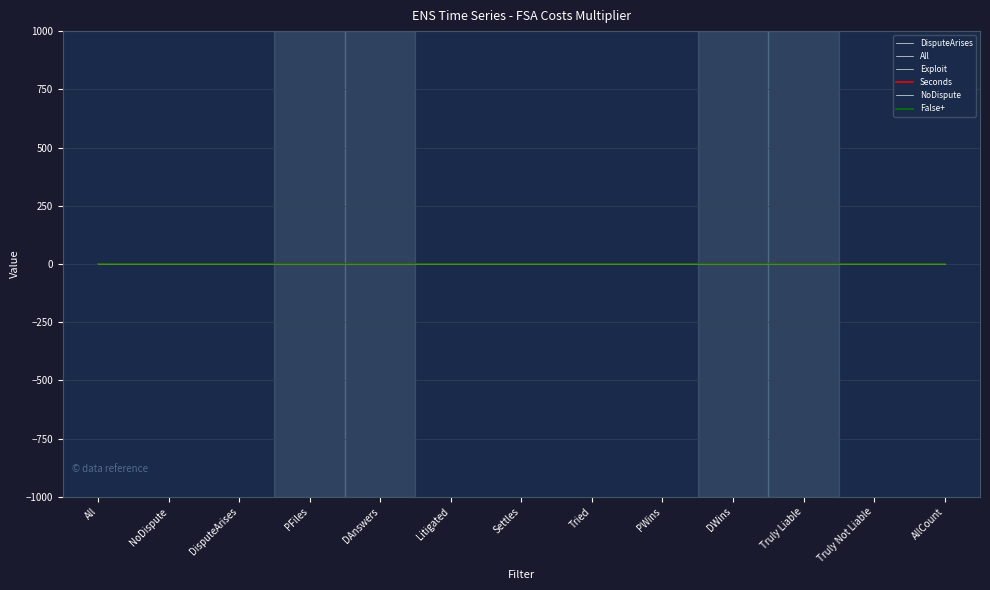

At which label does All reach its minimum?

All